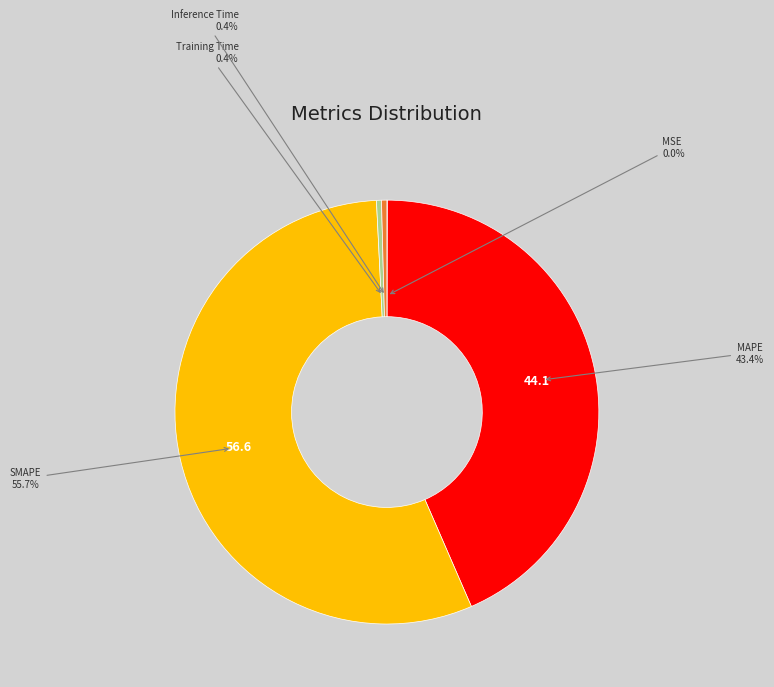

Which slice is the largest?

SMAPE